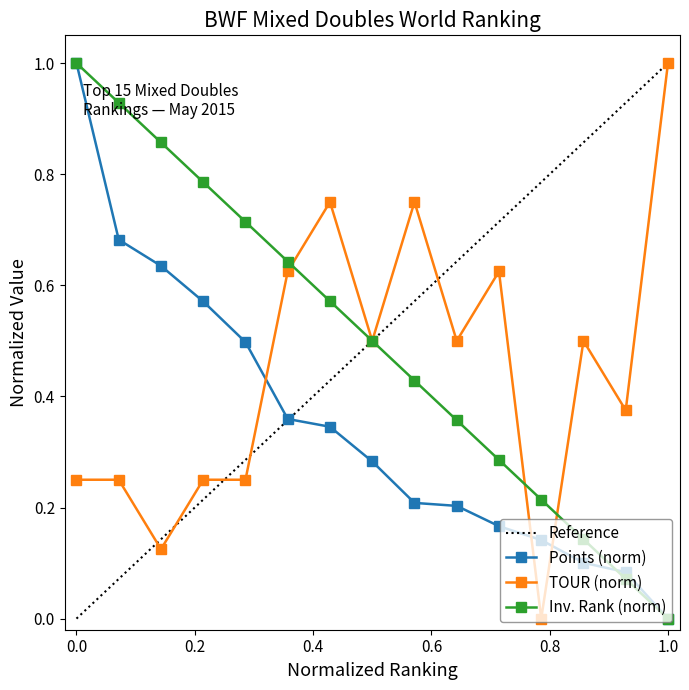

How many positive values does the Ranking series have?

14